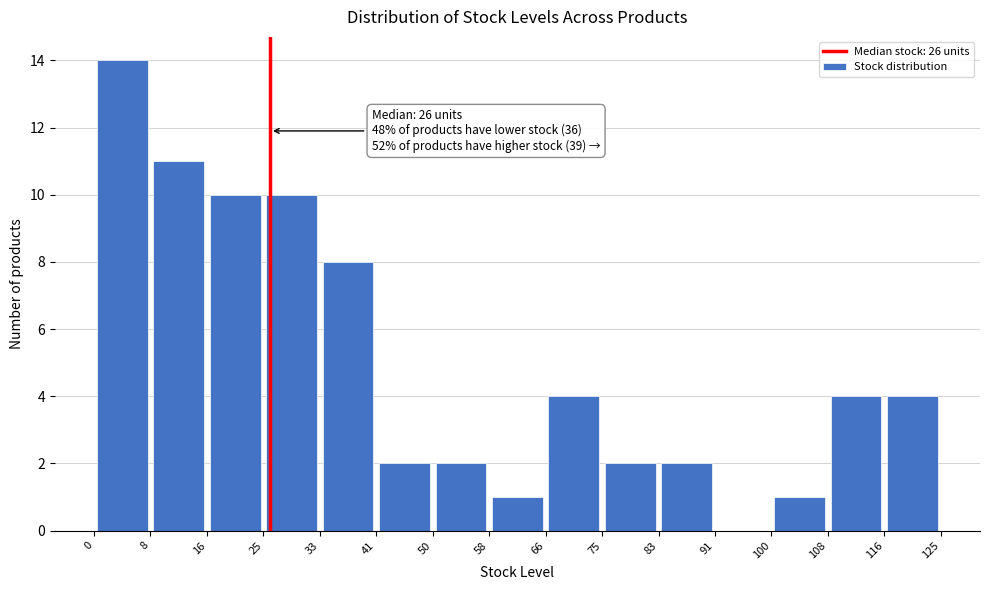

Which range on the x-axis has the tallest bar?

0 to 8